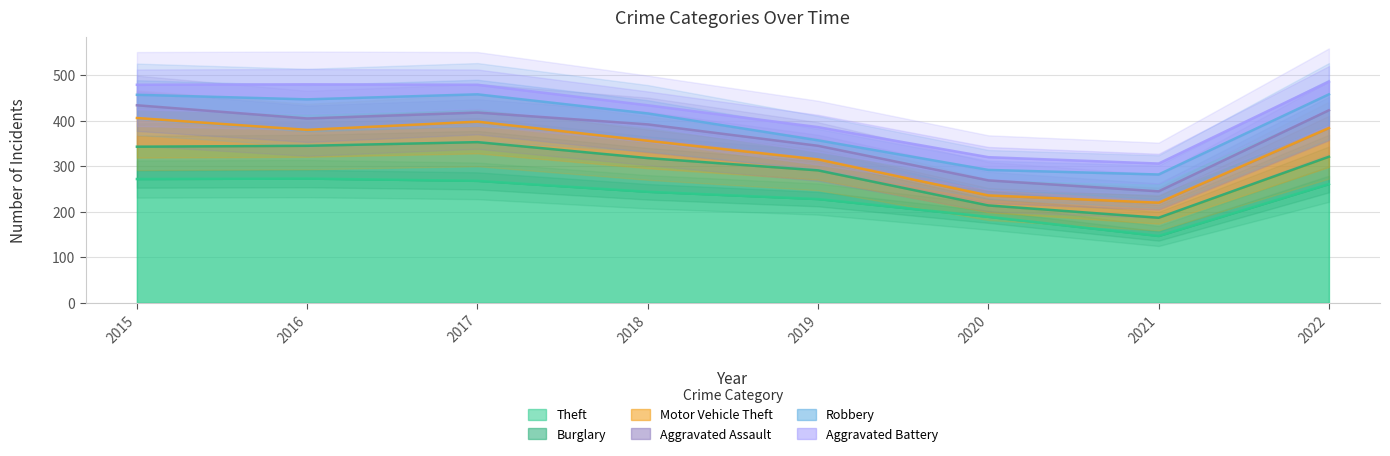

Is it true that Burglary equals 90 at 2022?

False